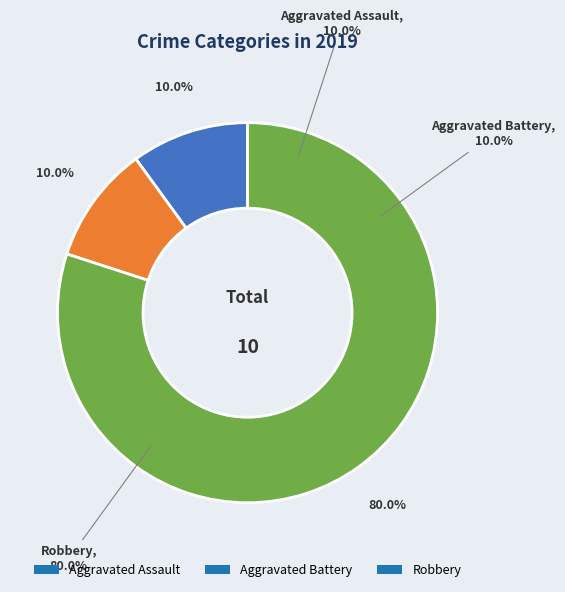

To the nearest percent, what percentage of the pie is Aggravated Assault?

10%